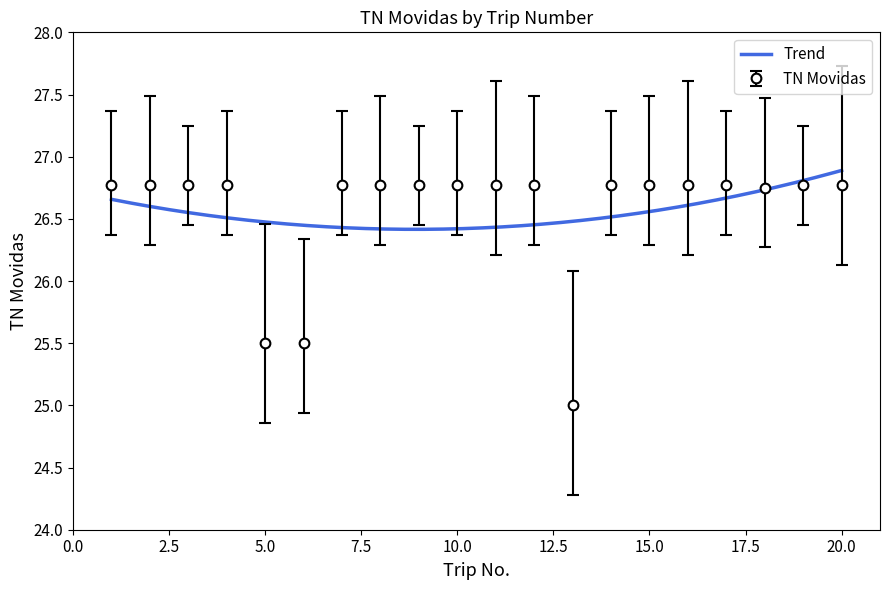

Reading left to right, what are all the values shown in this chart?

1=26.8	2=26.8	3=26.8	4=26.8	5=25.5	6=25.5	7=26.8	8=26.8	9=26.8	10=26.8	11=26.8	12=26.8	13=25.0	14=26.8	15=26.8	16=26.8	17=26.8	18=26.8	19=26.8	20=26.8